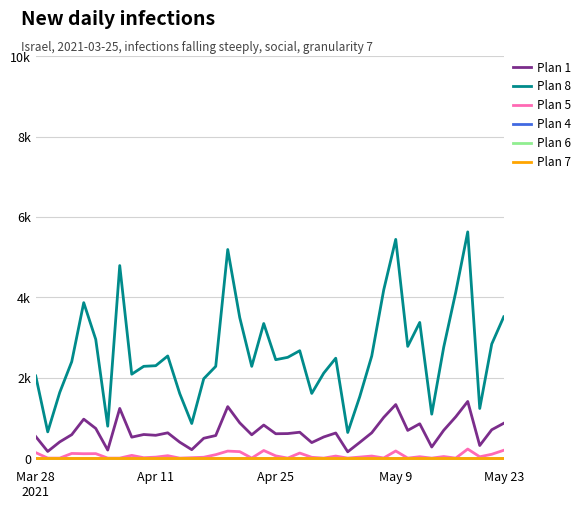

Which category has the lowest value across all series?

Apr 11